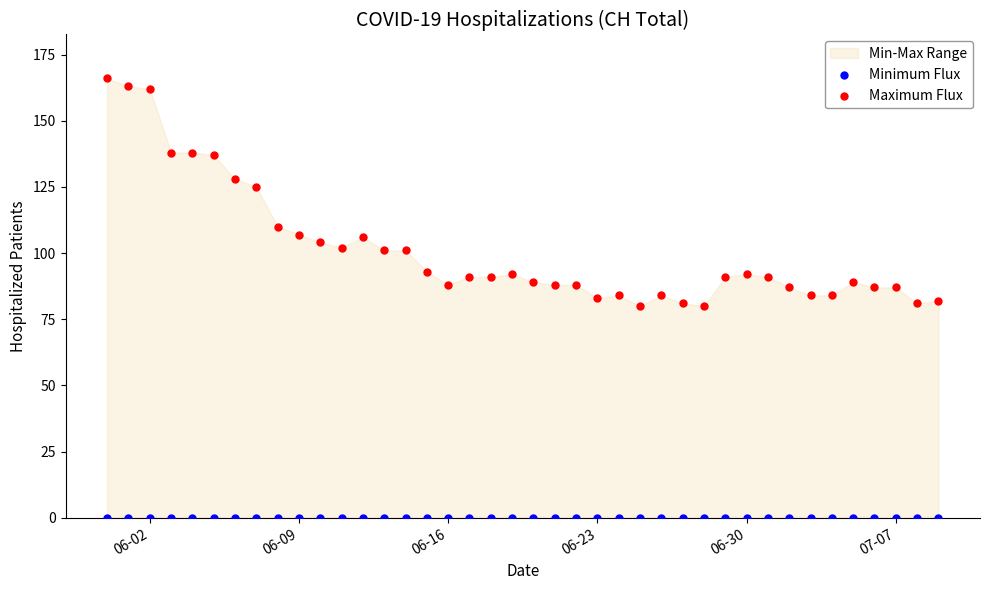

Which series reaches the minimum Y coordinate?

Minimum Flux